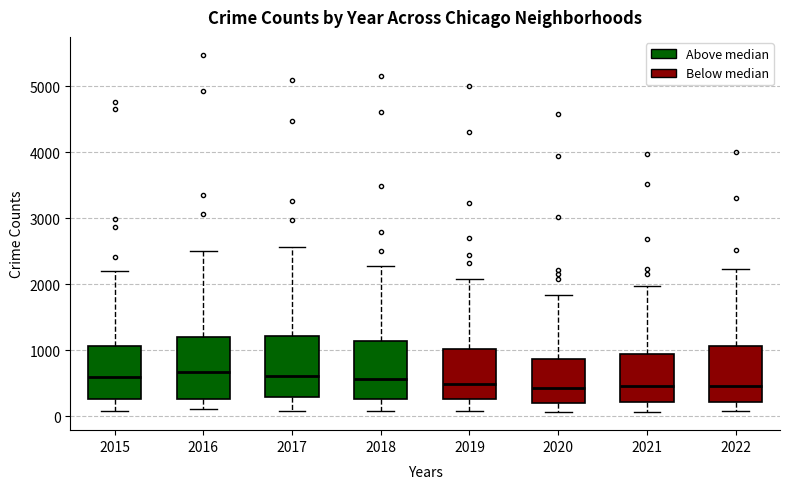

Reading left to right, transcribe this box plot: for each box, give where its median line is, the range the box spans, and where its two whiskers end, as read against the y-axis. The values are not printed on the chart, so give them approximately, as read against the axis.

2015: median 600, box 300 to 1100, whiskers 100 to 2200
2016: median 700, box 300 to 1200, whiskers 100 to 2500
2017: median 600, box 300 to 1200, whiskers 100 to 2600
2018: median 600, box 300 to 1100, whiskers 100 to 2300
2019: median 500, box 300 to 1000, whiskers 100 to 2100
2020: median 400, box 200 to 900, whiskers 100 to 1800
2021: median 500, box 200 to 1000, whiskers 100 to 2000
2022: median 500, box 200 to 1100, whiskers 100 to 2200